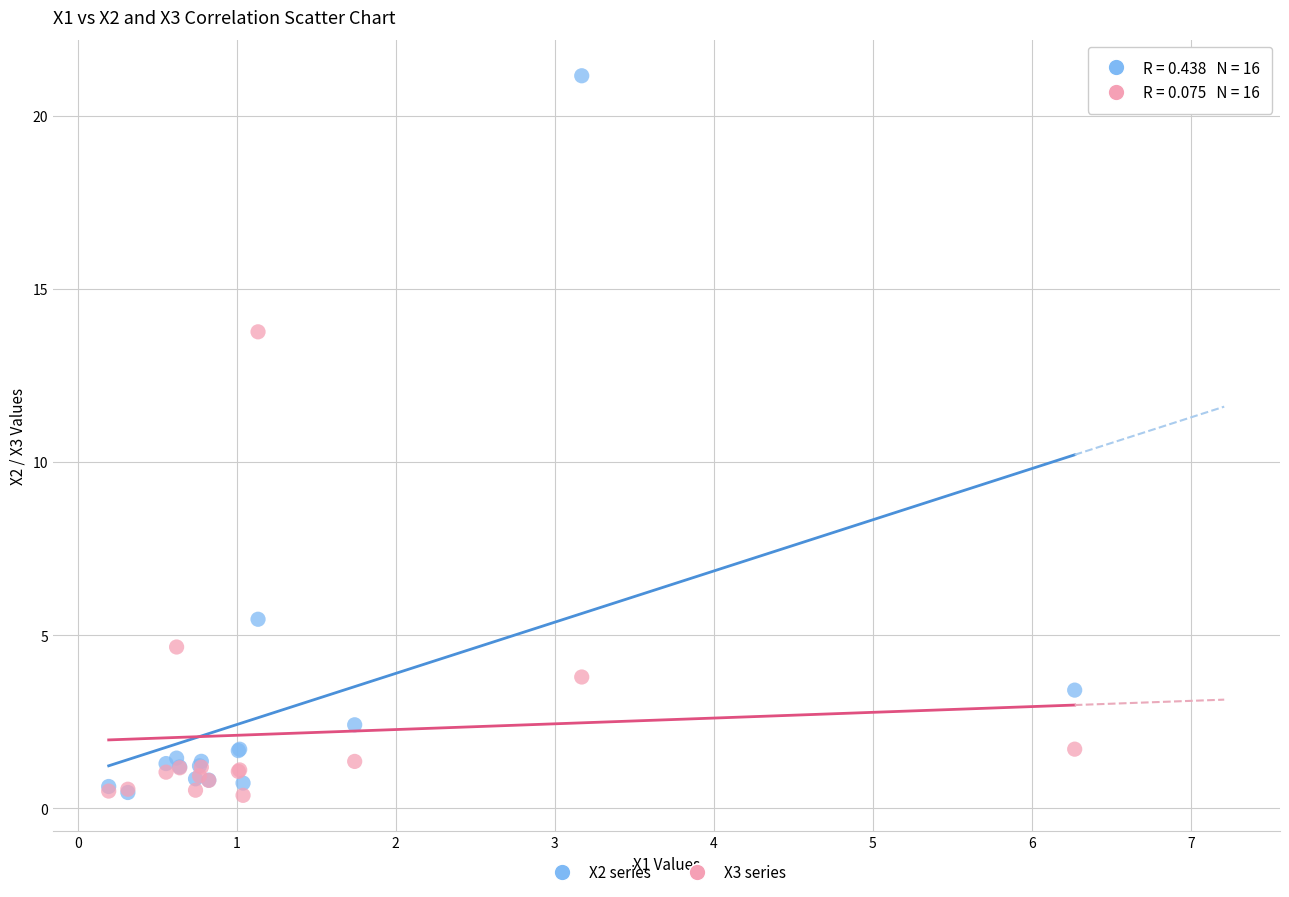

Across all series, what Y value is closest to 10?

13.8